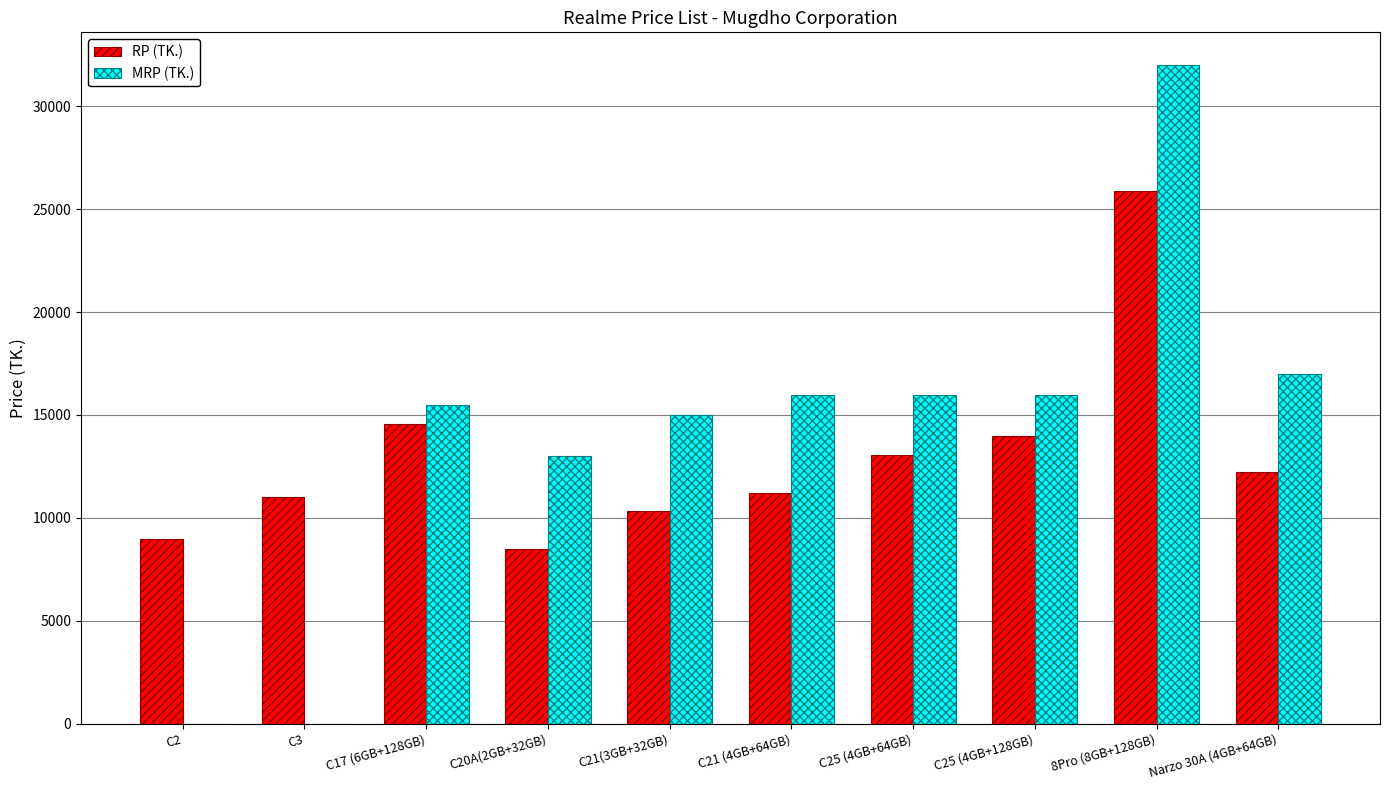

At which category is the sum across all series the highest?

8Pro (8GB+128GB)